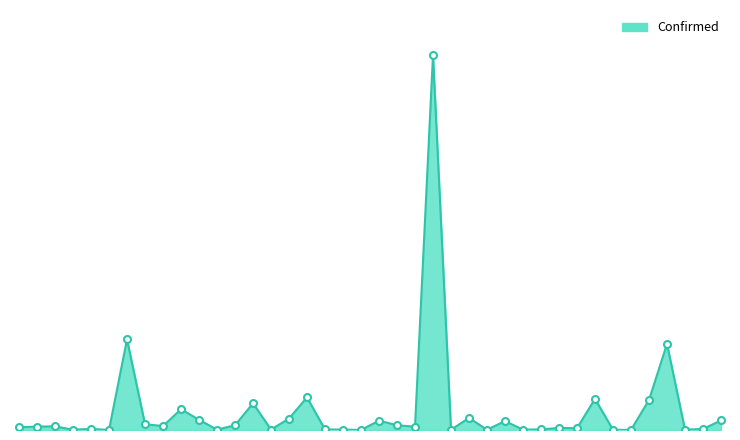

Is this an area chart (filled region under the line)?

Yes